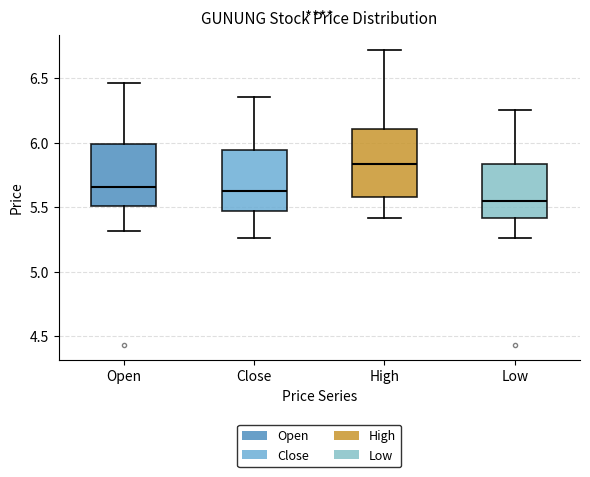

Which box's median line is the lowest?

Low